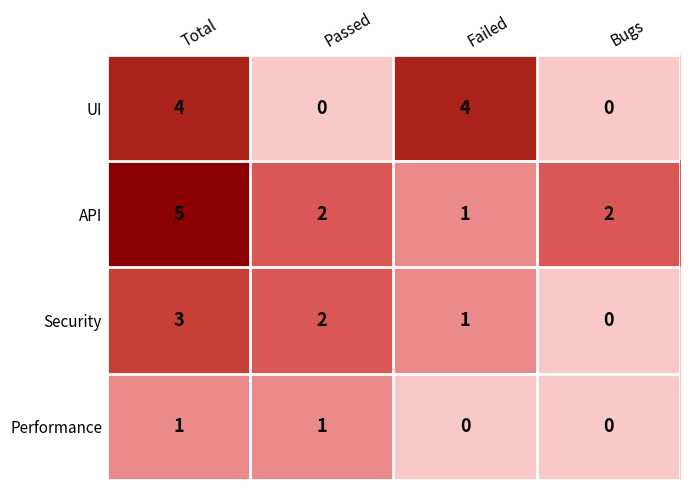

Count the number of data series in this chart.

4